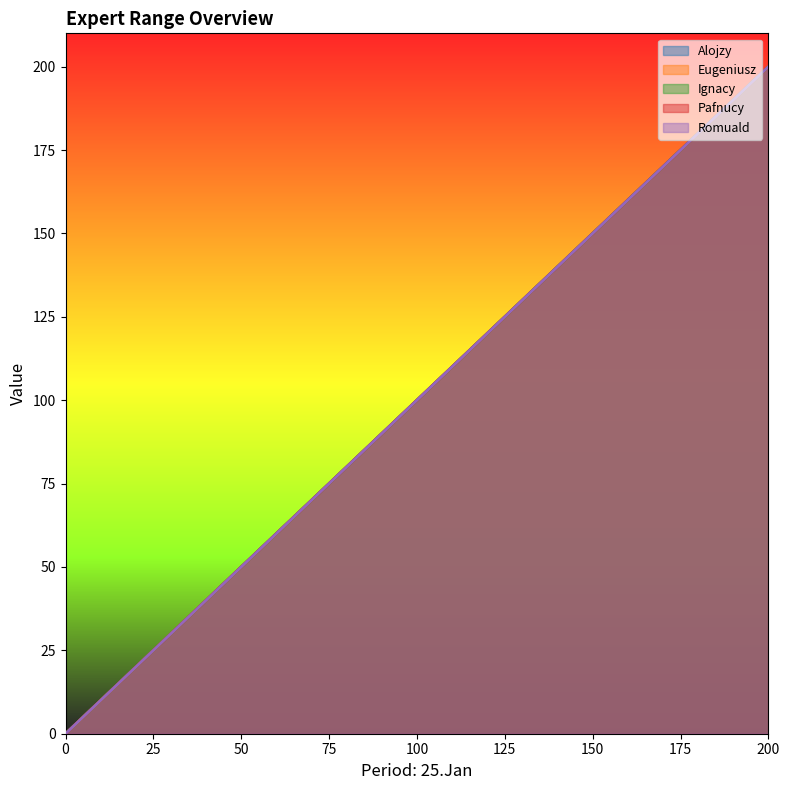

What is the total value across all series at Upper?

1000